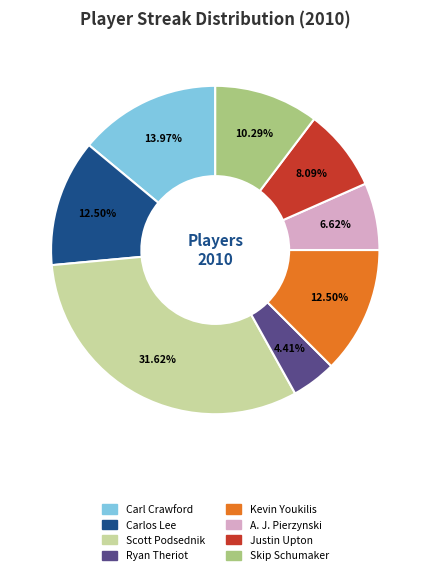

Approximately how many times larger is the value at Carl Crawford compared to Scott Podsednik?

0.4